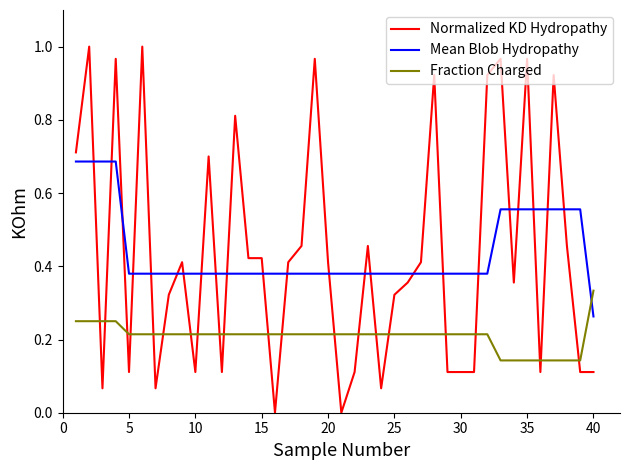

True or false: Mean Blob Hydropathy and Normalized KD Hydropathy intersect in this chart.

True